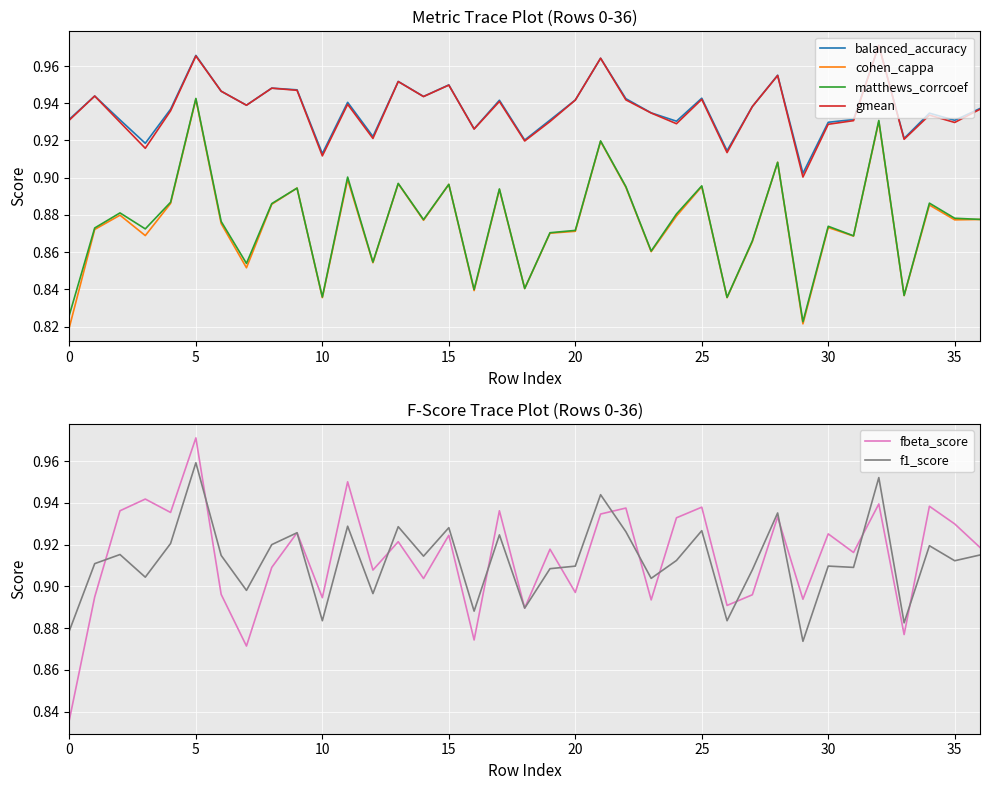

Which category has the highest value in the cohen_cappa series?

5